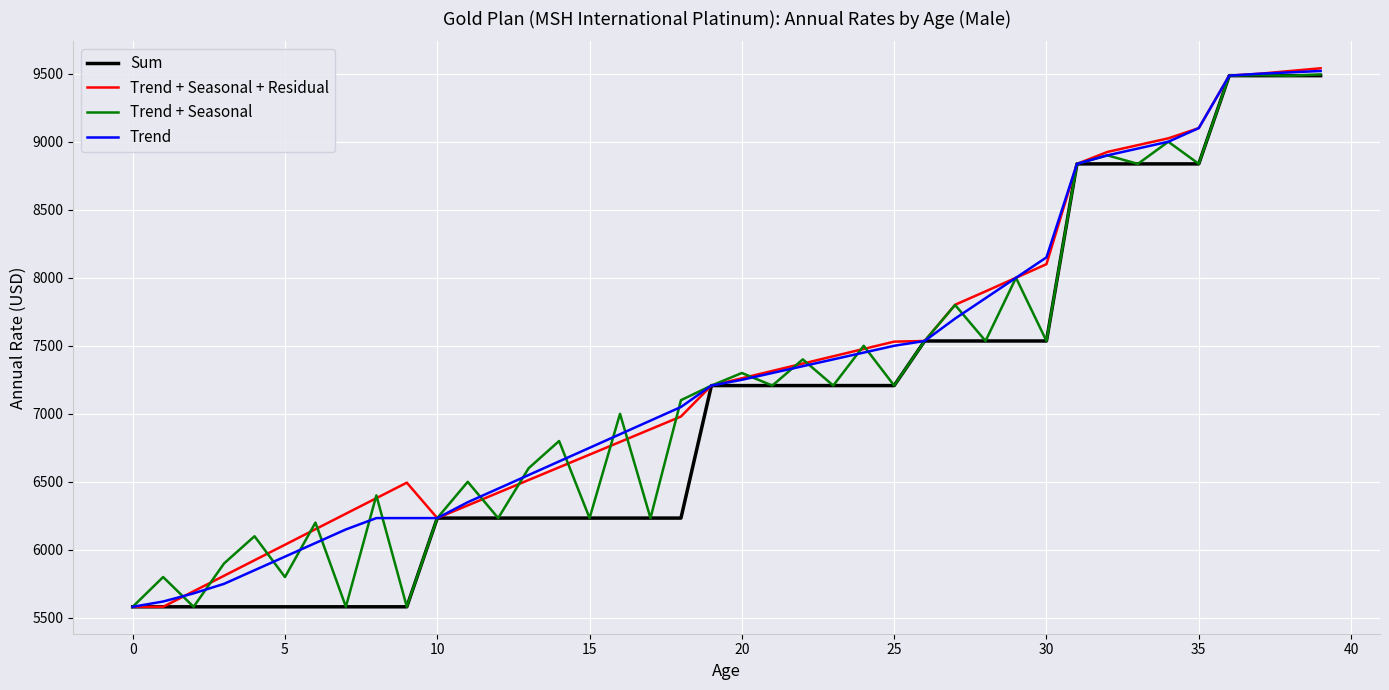

What is the maximum value for Trend + Seasonal?

9495.0